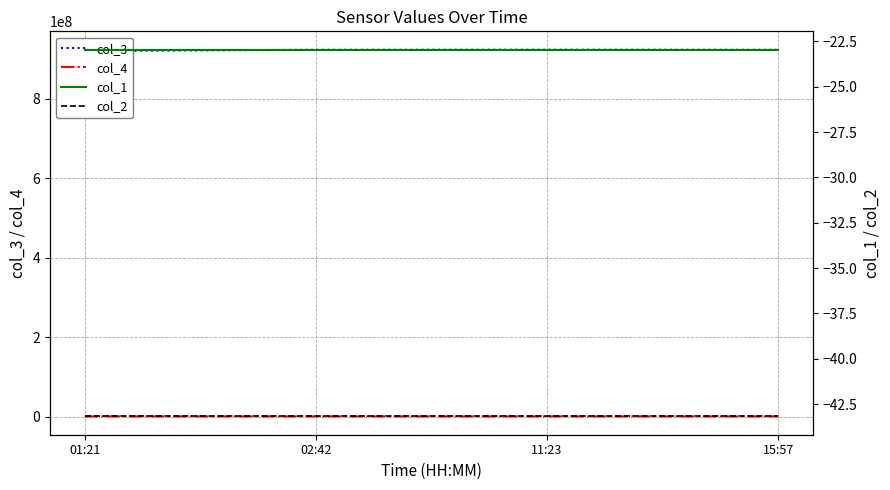

Which label corresponds to the smallest value in the chart?

01:21